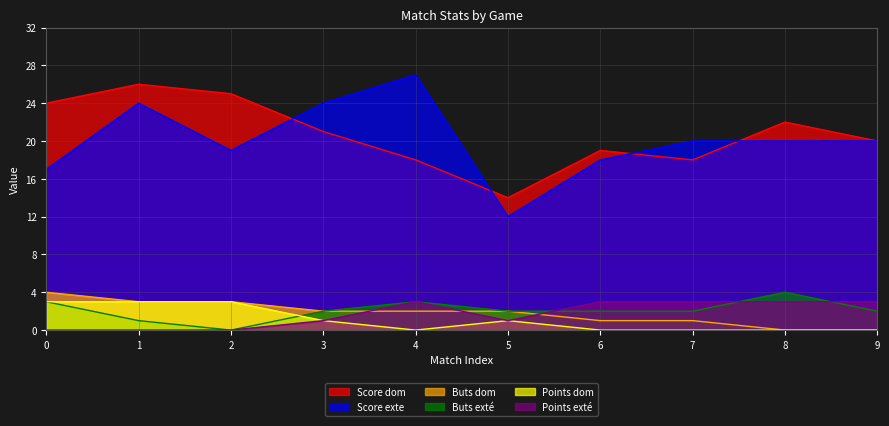

List the labels in order of Points exté value, smallest first.

0, 1, 2, 3, 5, 4, 6, 7, 8, 9